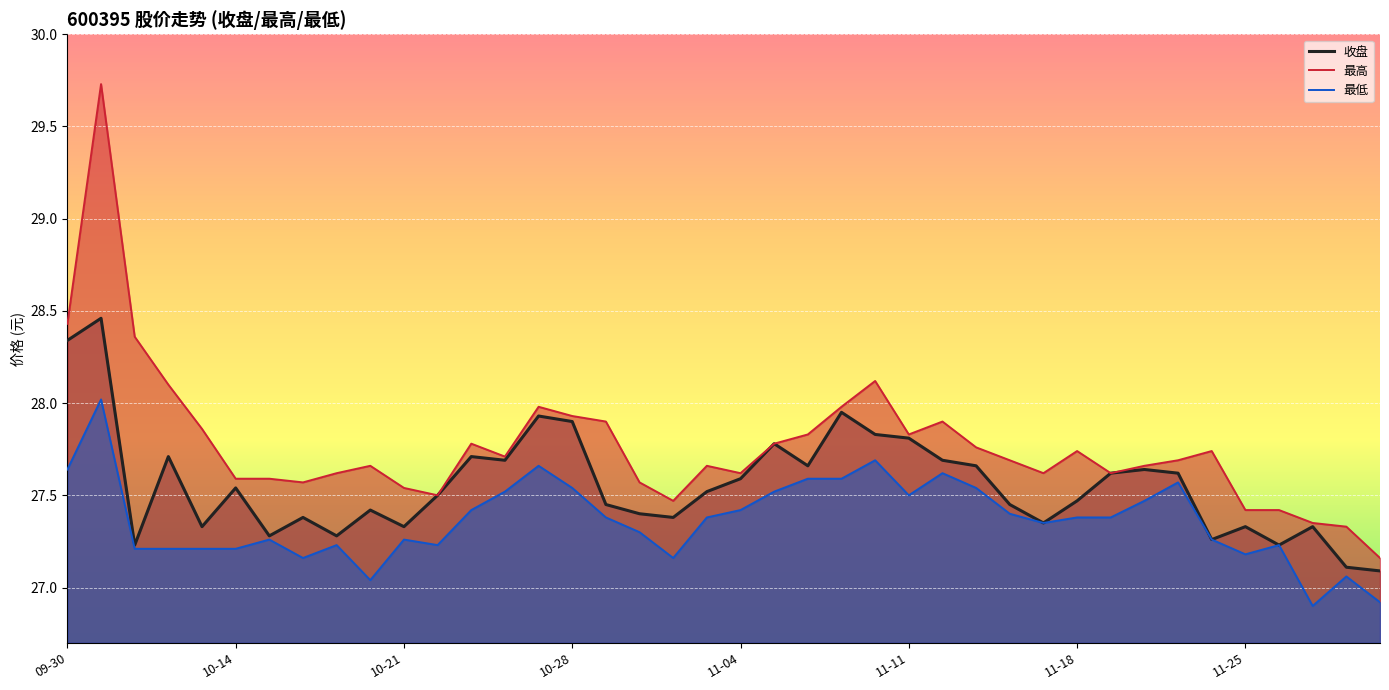

Rank the series by their average value, from highest to lowest.

最高, 收盘, 最低